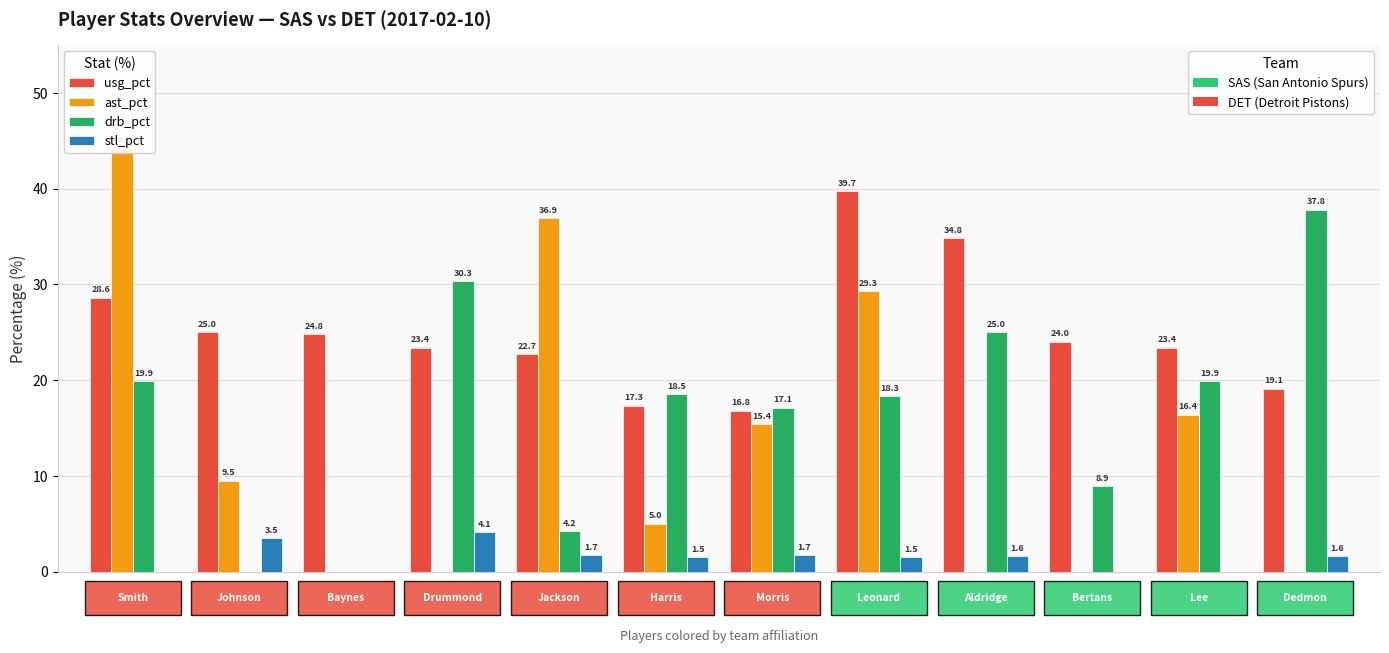

What is the spread (max minus min) of values at 5?

17.0